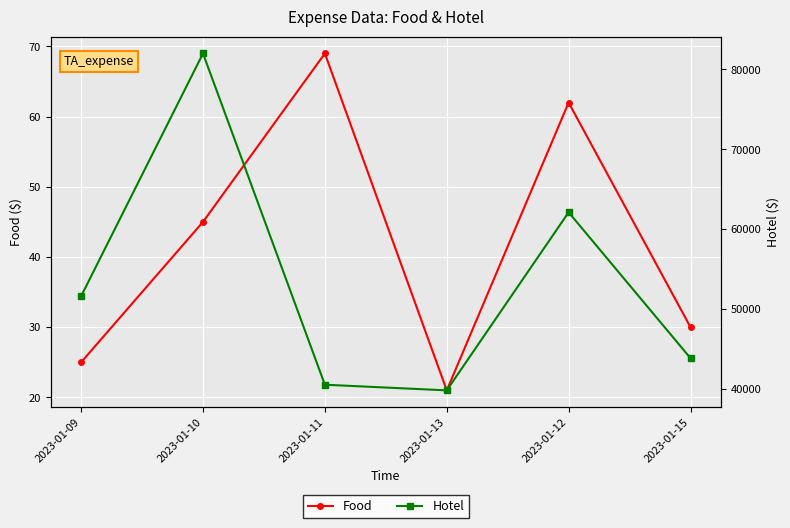

Is it true that Hotel equals 51611 at 2023-01-09?

True